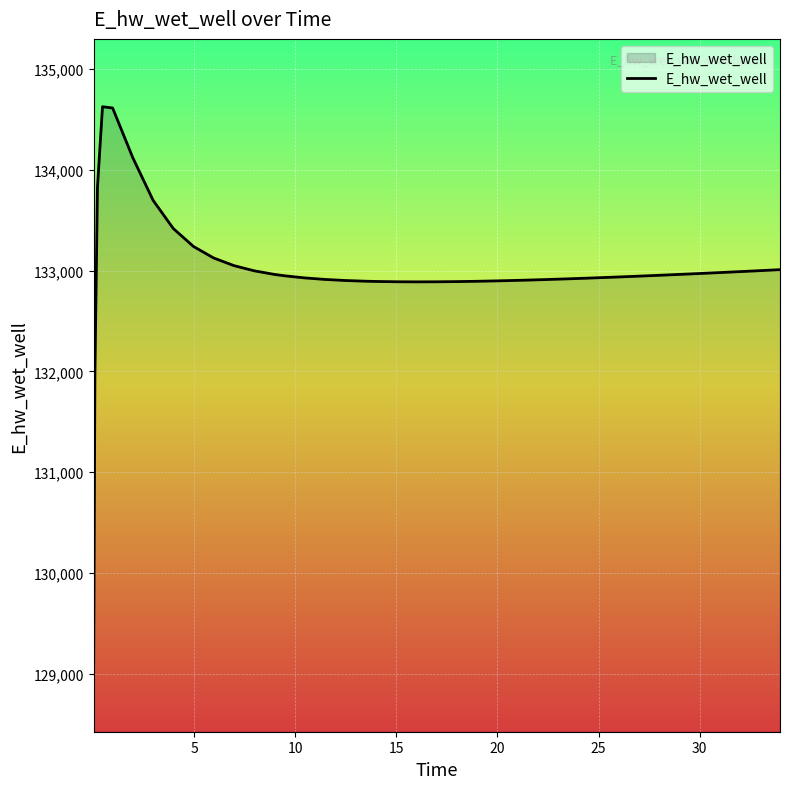

What is the minimum value shown in the chart?

129070.3